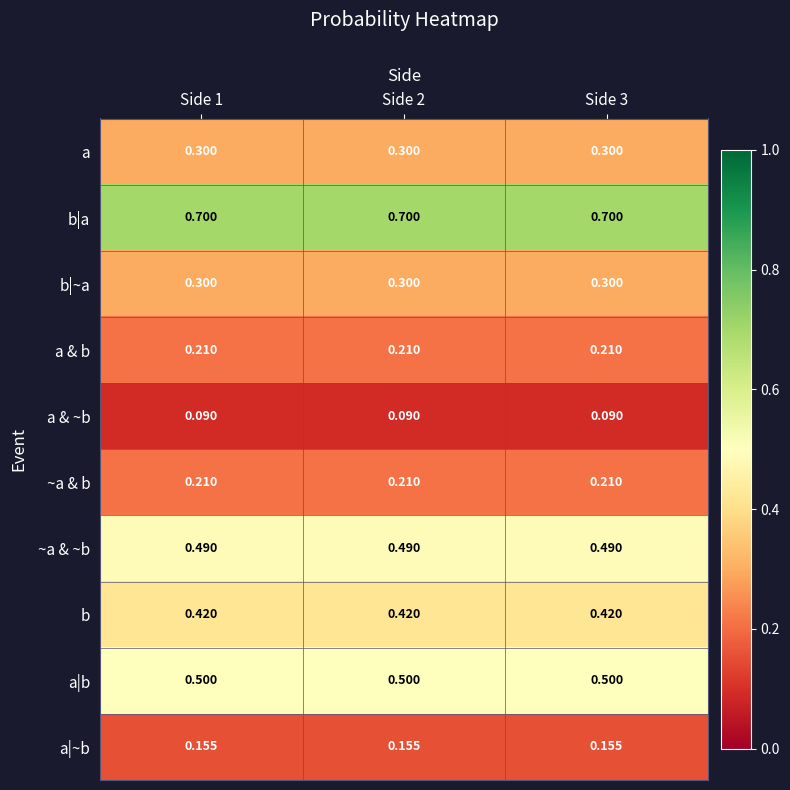

Is the value of b at Side 1 greater than the value of a & b at Side 2?

Yes